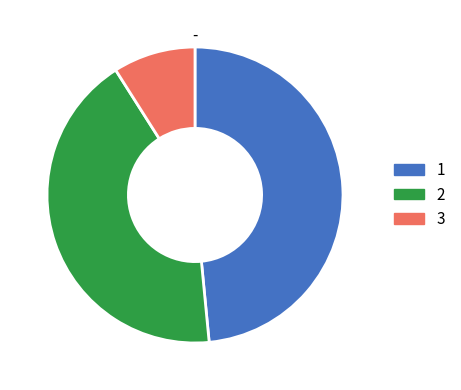

Is there a majority slice in this chart?

No